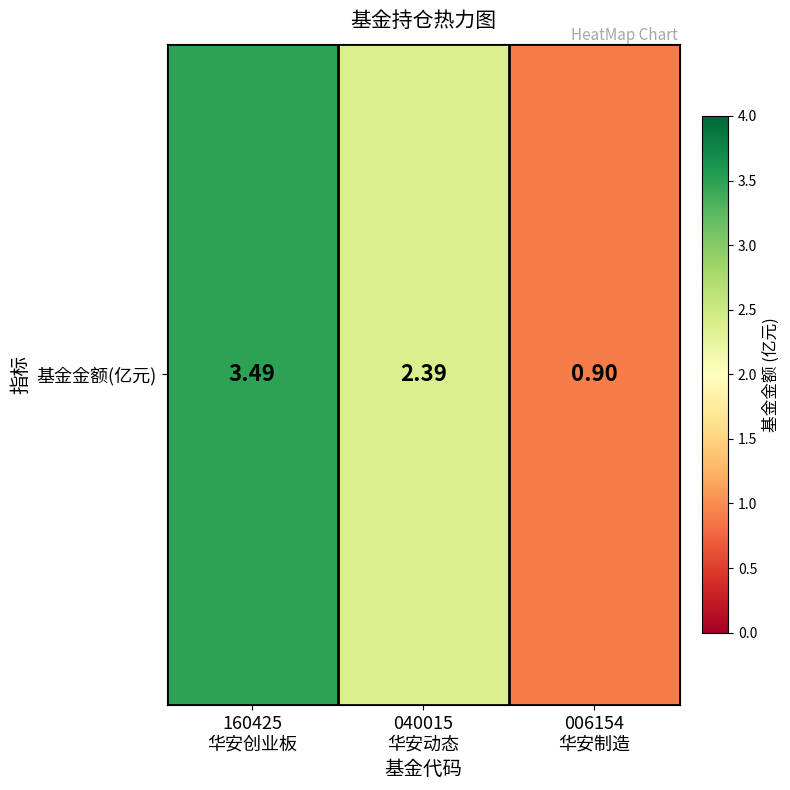

Count the number of data series in this chart.

1